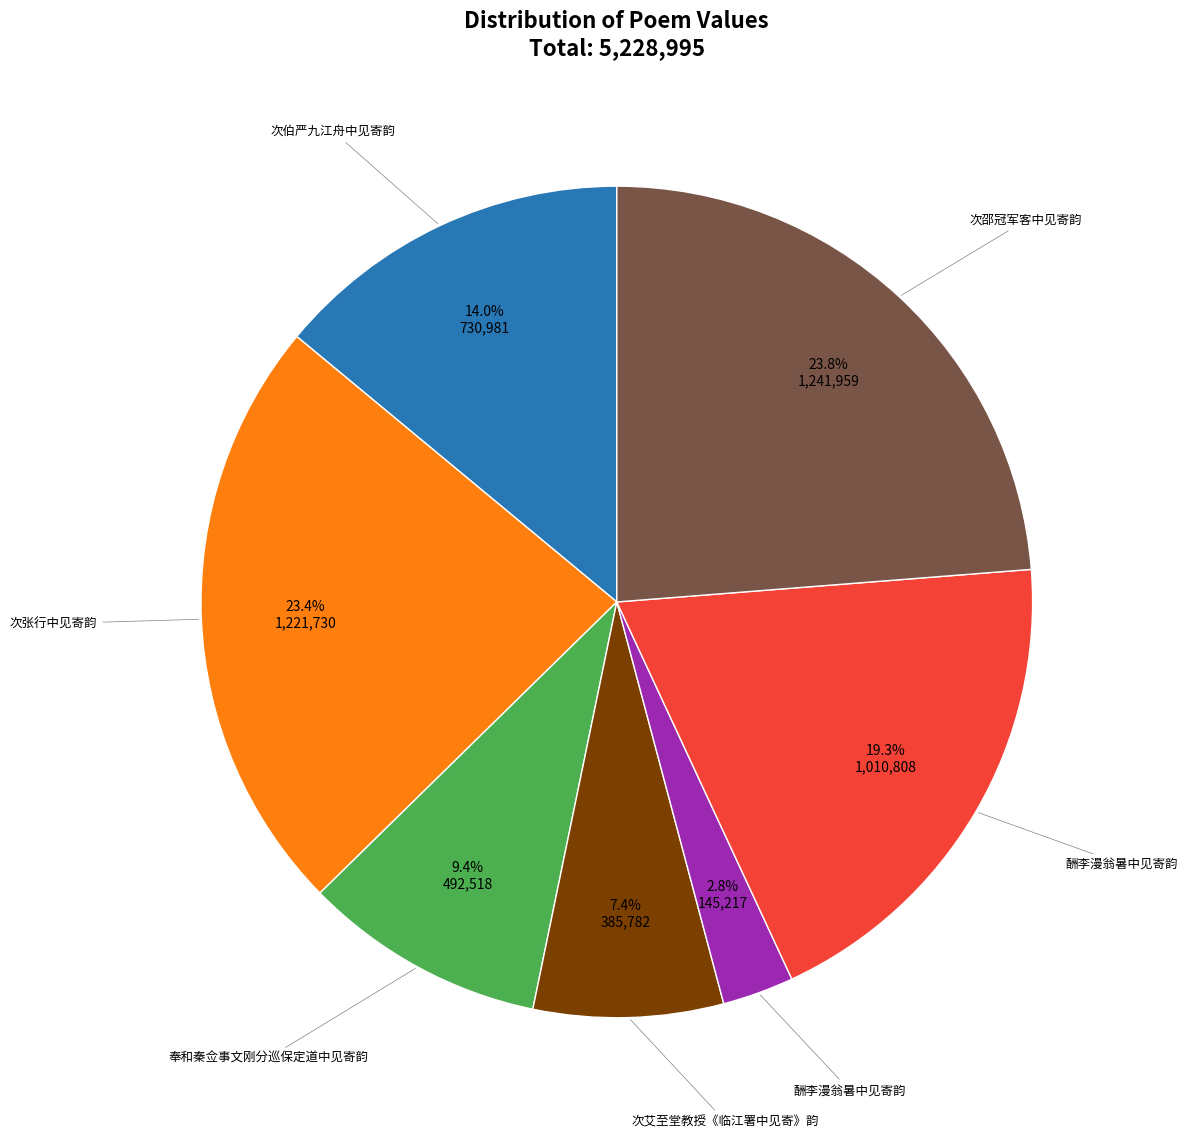

Is there a majority slice in this chart?

No